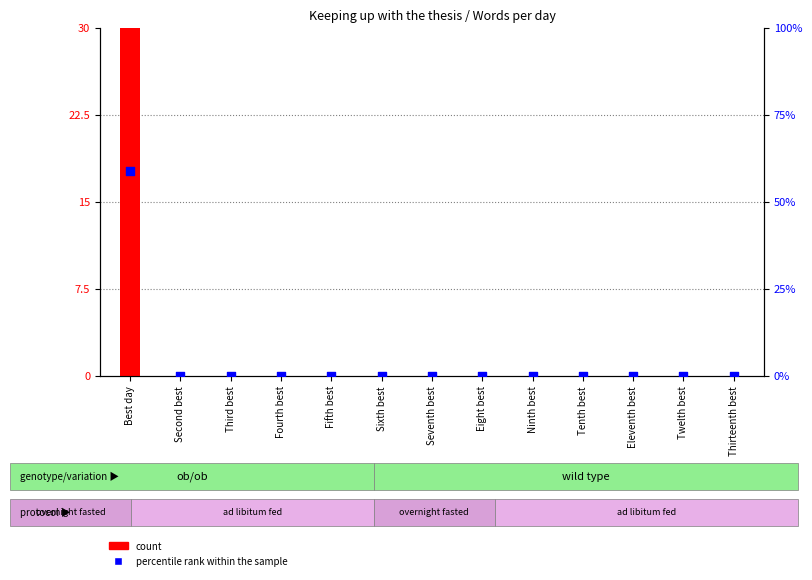

Which series contains the lowest Y value?

count